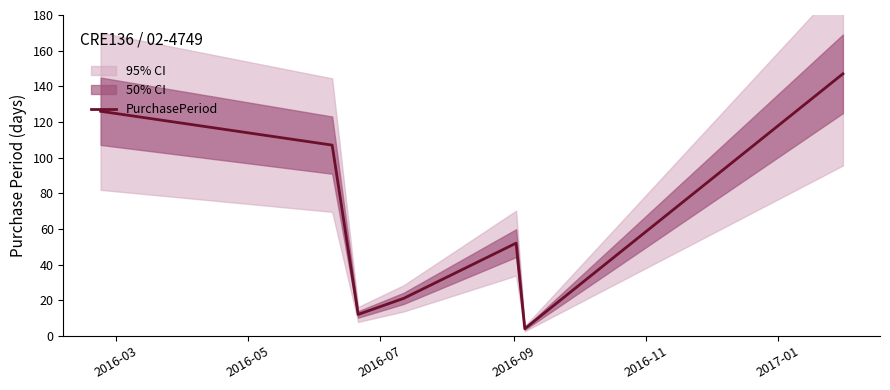

The chart shows a value of 220 at 6. True or false?

False